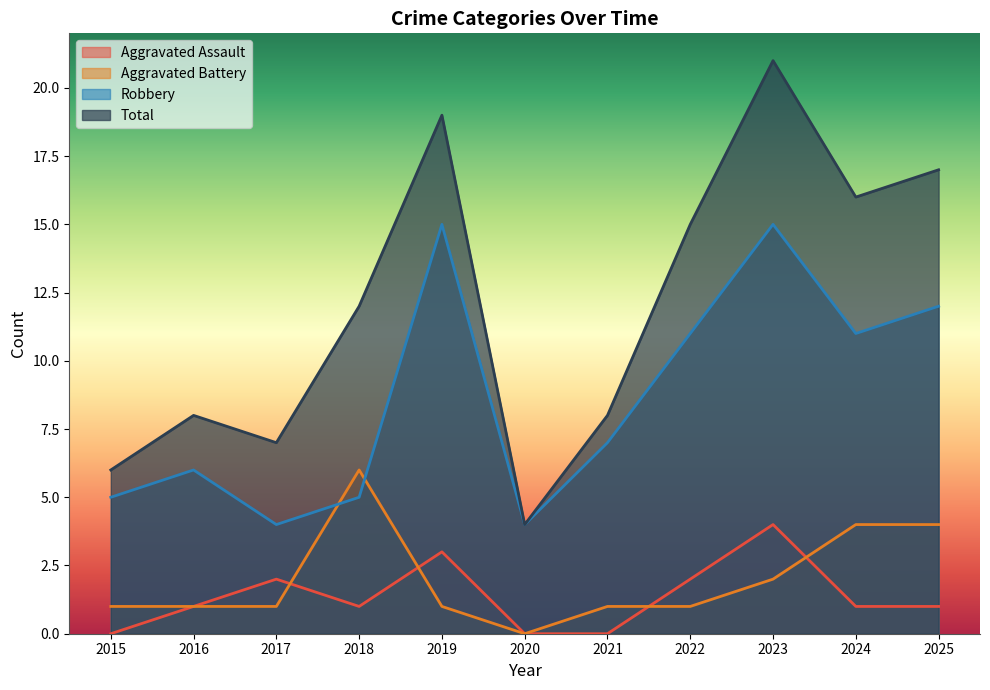

How many values in the Total series are below 12?

5